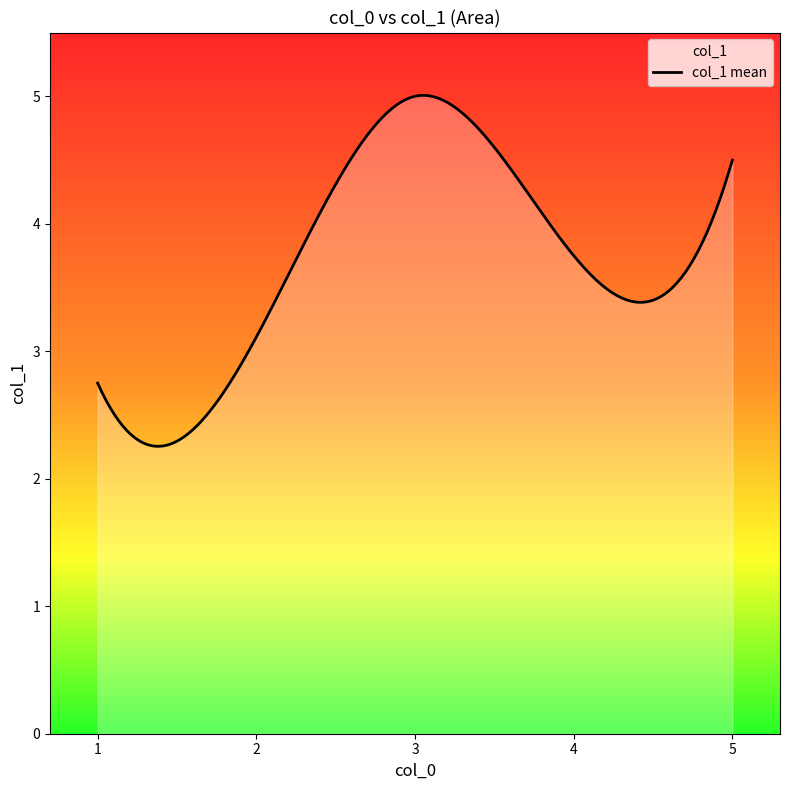

What is the smallest value displayed?

2.3